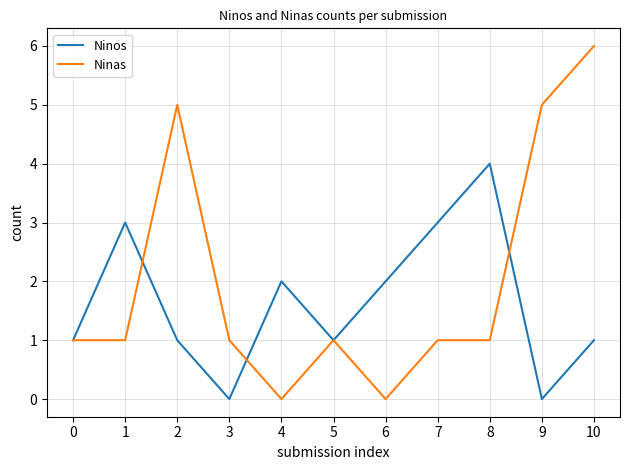

List the series in order of their peak value, highest first.

Ninas, Ninos